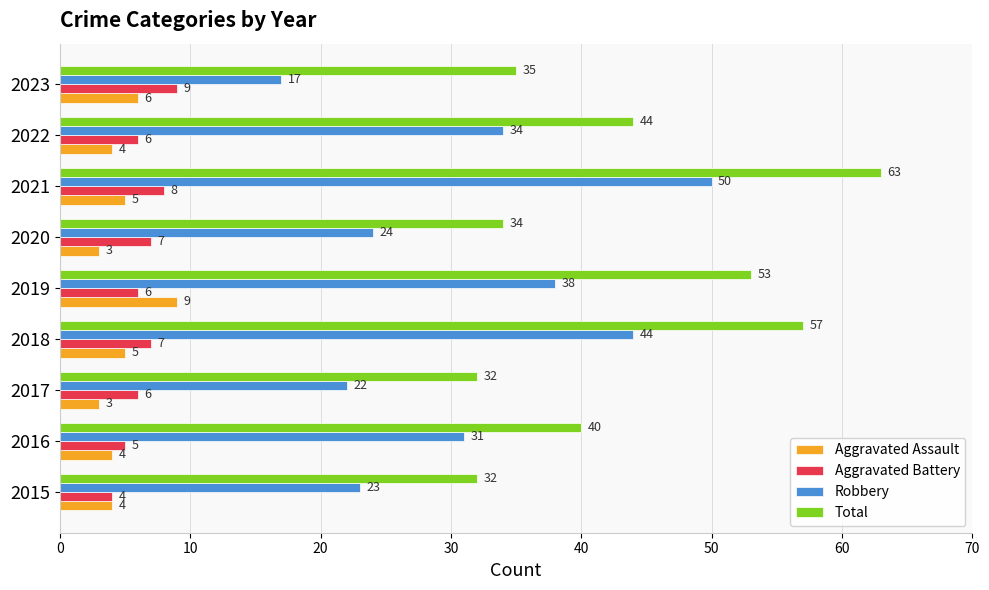

At how many categories does at least one series exceed 51?

3